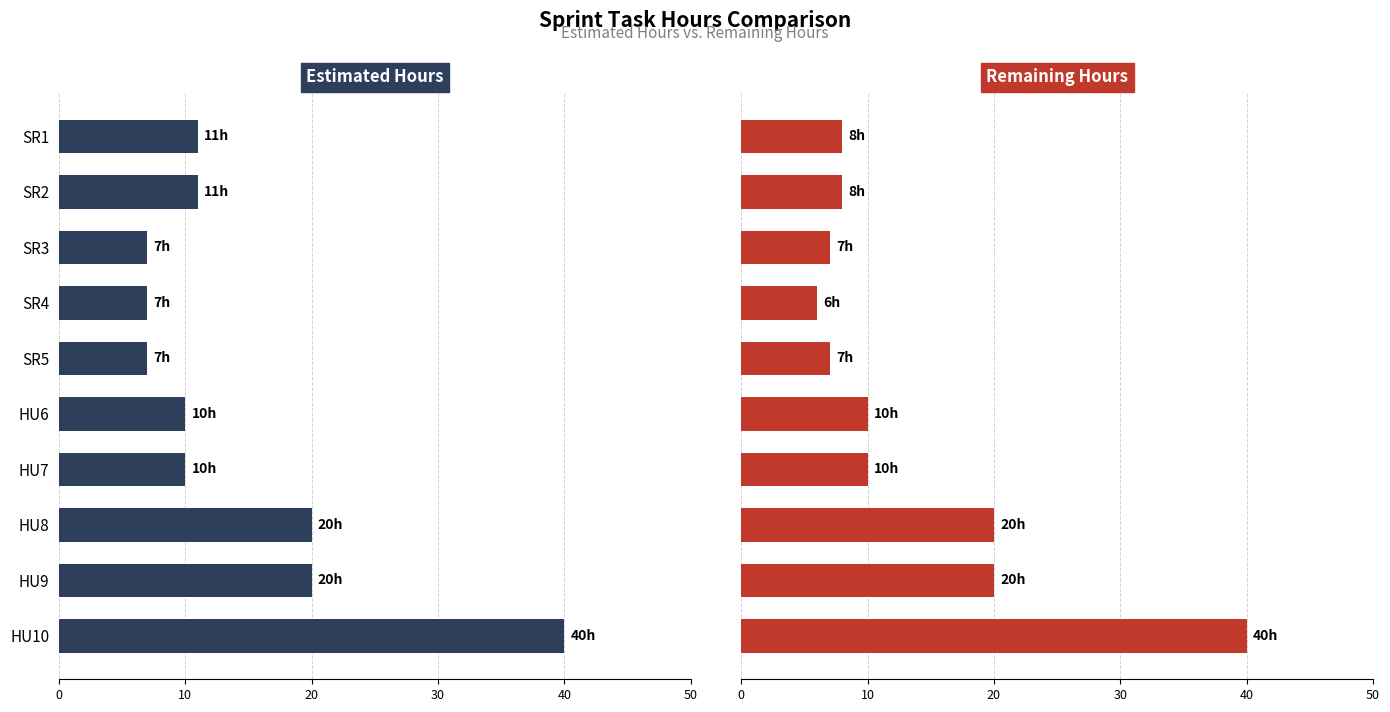

List the series in order of their overall mean, lowest first.

Remaining Hours, Estimated Hours